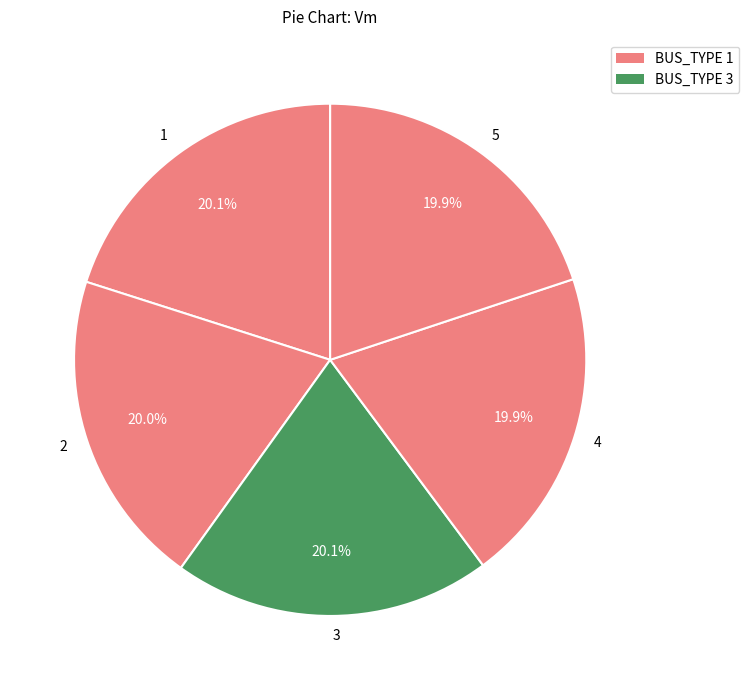

To the nearest percent, what percentage of the pie is 1?

20%